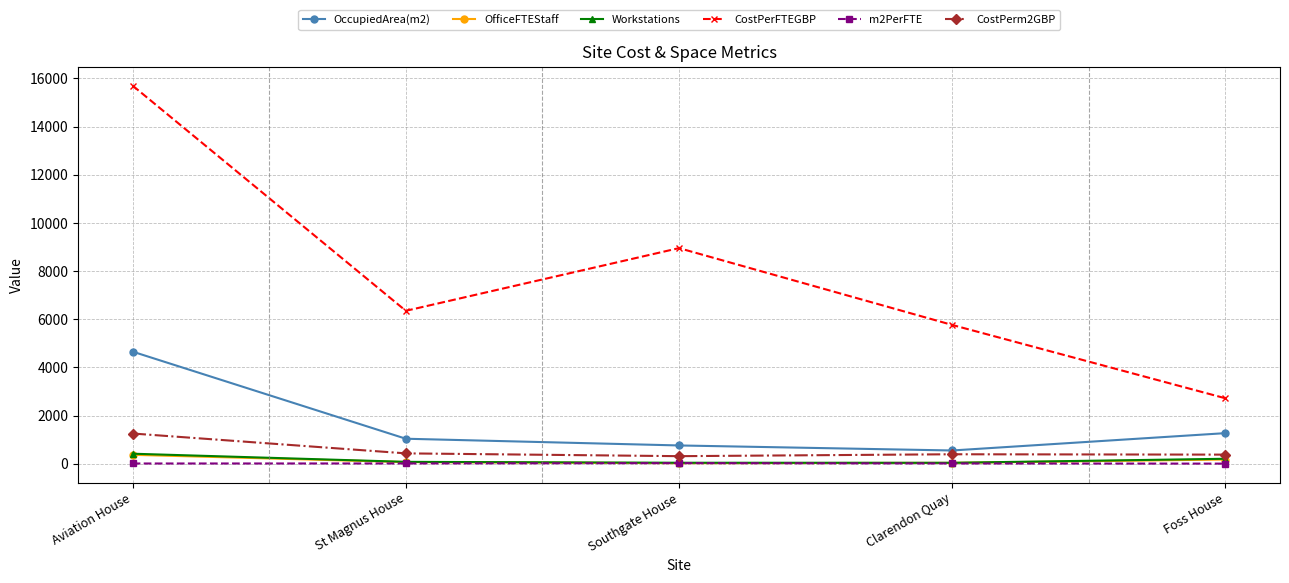

What is the sum of the CostPerm2GBP values at Clarendon Quay and Foss House?

777.0